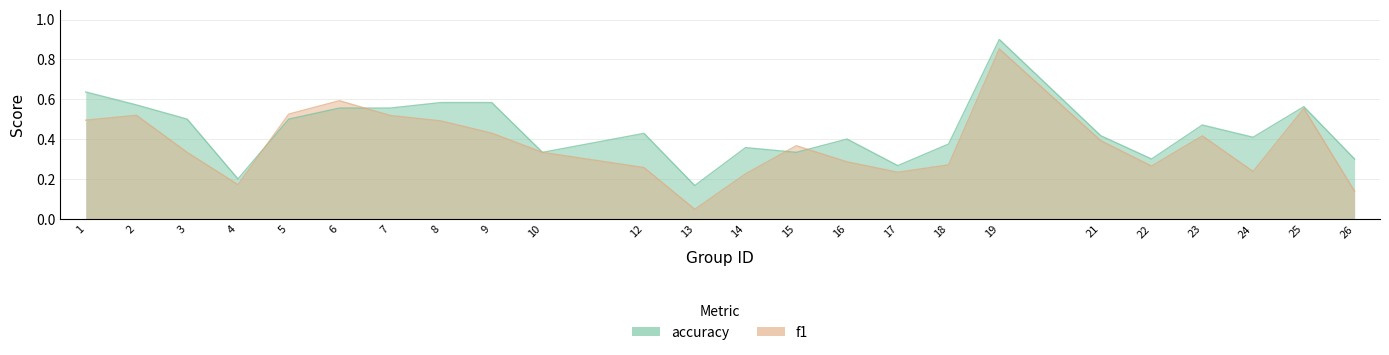

Is it true that f1 equals 0.5 at 2?

True